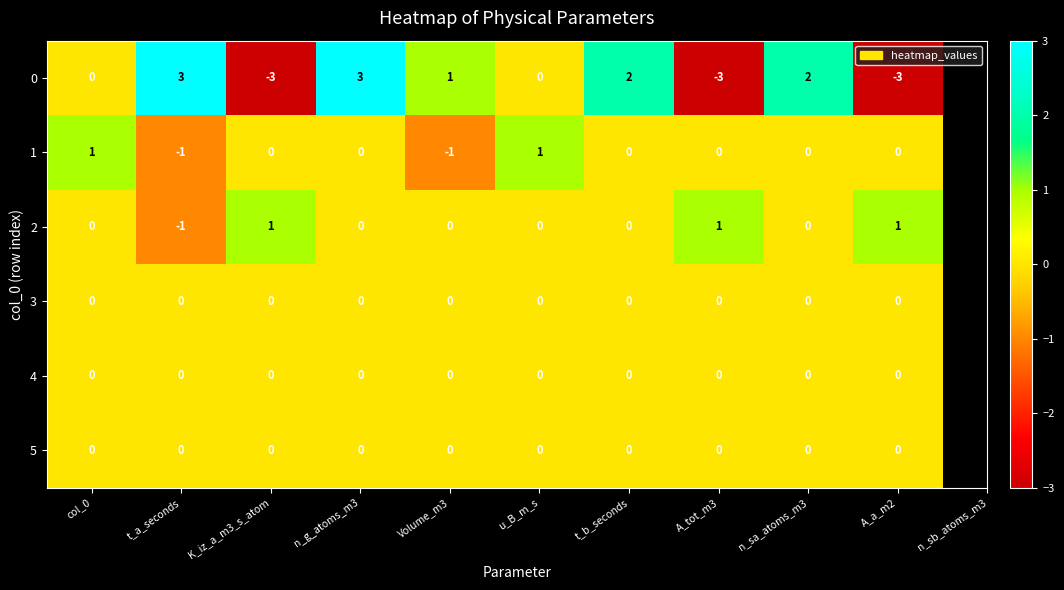

What is the difference between the highest and lowest values at t_a_seconds?

4